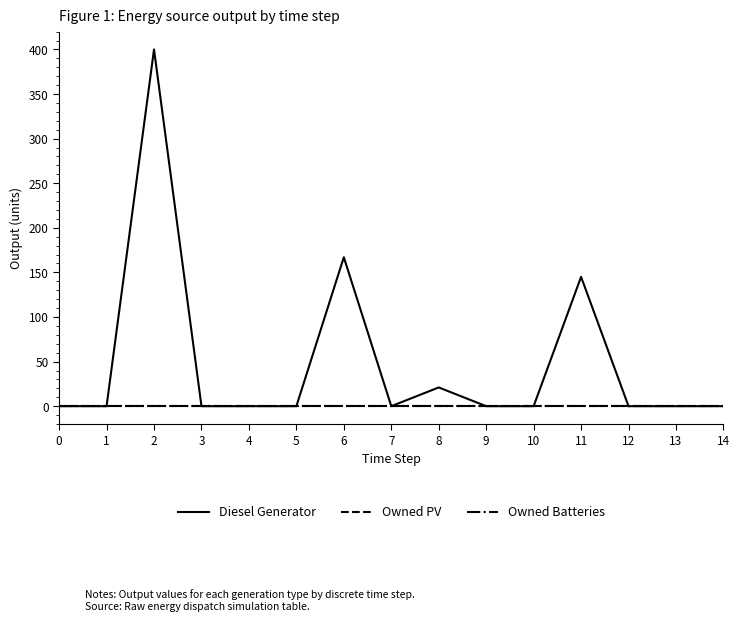

Is this an area chart (filled region under the line)?

No